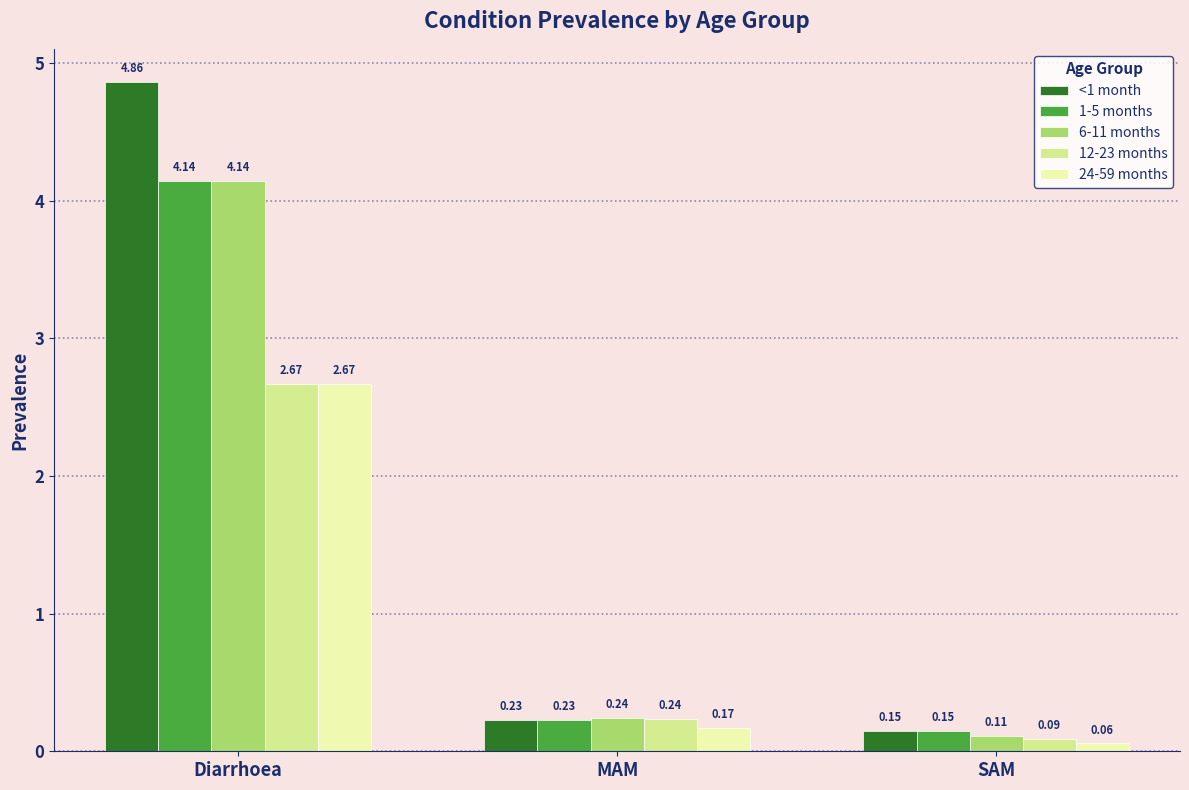

What are all the series names shown in the legend?

<1 month, 1-5 months, 6-11 months, 12-23 months, 24-59 months